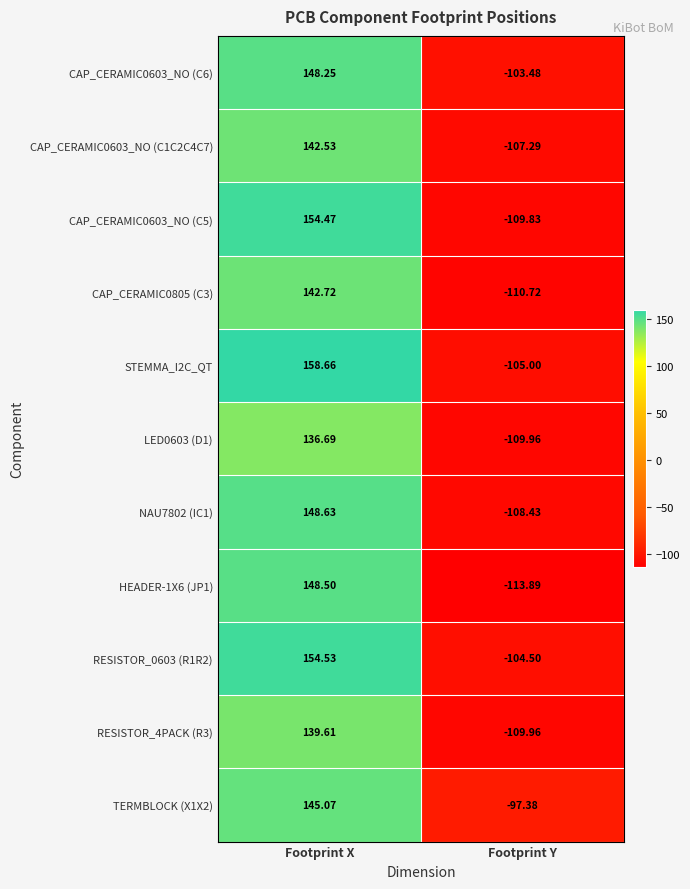

How many data points in RESISTOR_4PACK (R3) are above 139?

1